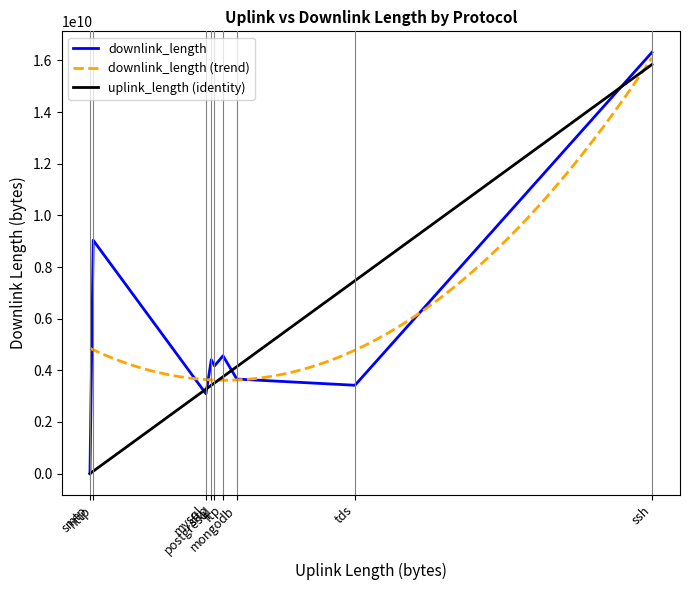

At how many categories does at least one series exceed 15035904413?

1